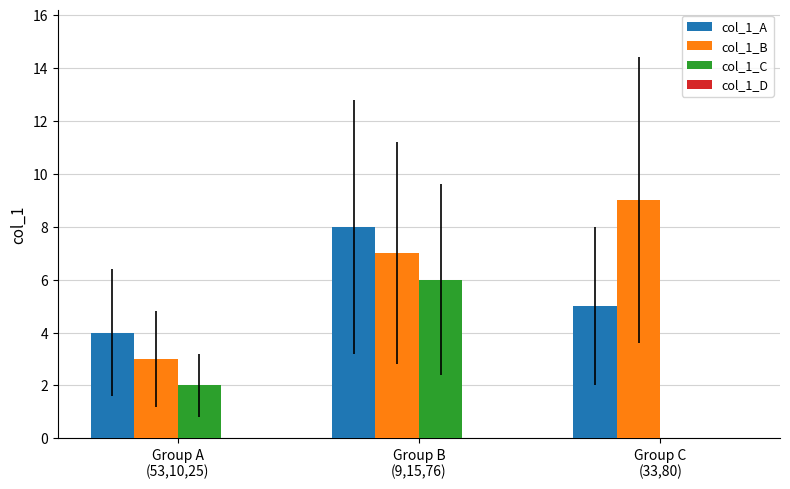

Which series has the largest total across all categories?

col_1_B